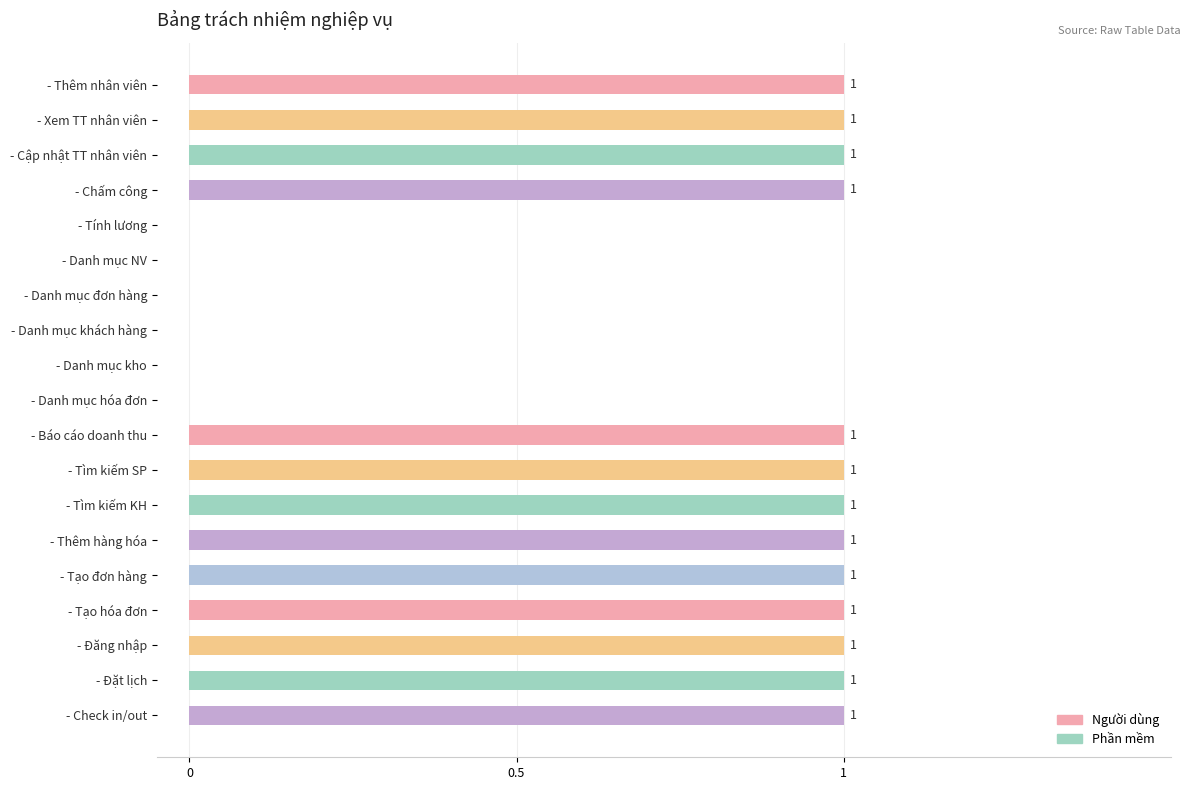

Reading bottom to top, what are all the values shown in this chart?

- Check in/out=1	- Đặt lịch=1	- Đăng nhập=1	- Tạo hóa đơn=1	- Tạo đơn hàng=1	- Thêm hàng hóa=1	- Tìm kiếm KH=1	- Tìm kiếm SP=1	- Báo cáo doanh thu=1	- Danh mục hóa đơn=0	- Danh mục kho=0	- Danh mục khách hàng=0	- Danh mục đơn hàng=0	- Danh mục NV=0	- Tính lương=0	- Chấm công=1	- Cập nhật TT nhân viên=1	- Xem TT nhân viên=1	- Thêm nhân viên=1